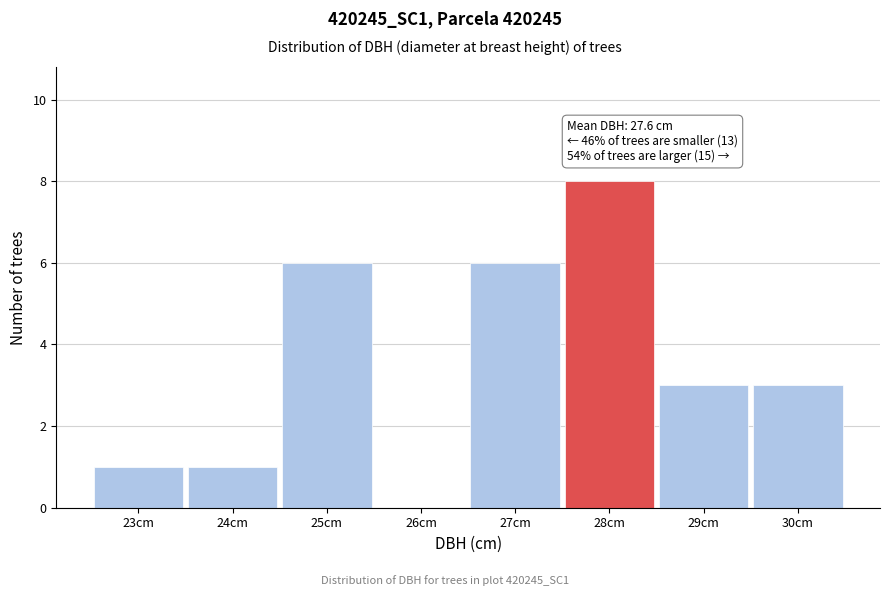

Reading left to right, what are all the values shown in this chart?

23cm=1	24cm=1	25cm=6	26cm=0	27cm=6	28cm=8	29cm=3	30cm=3